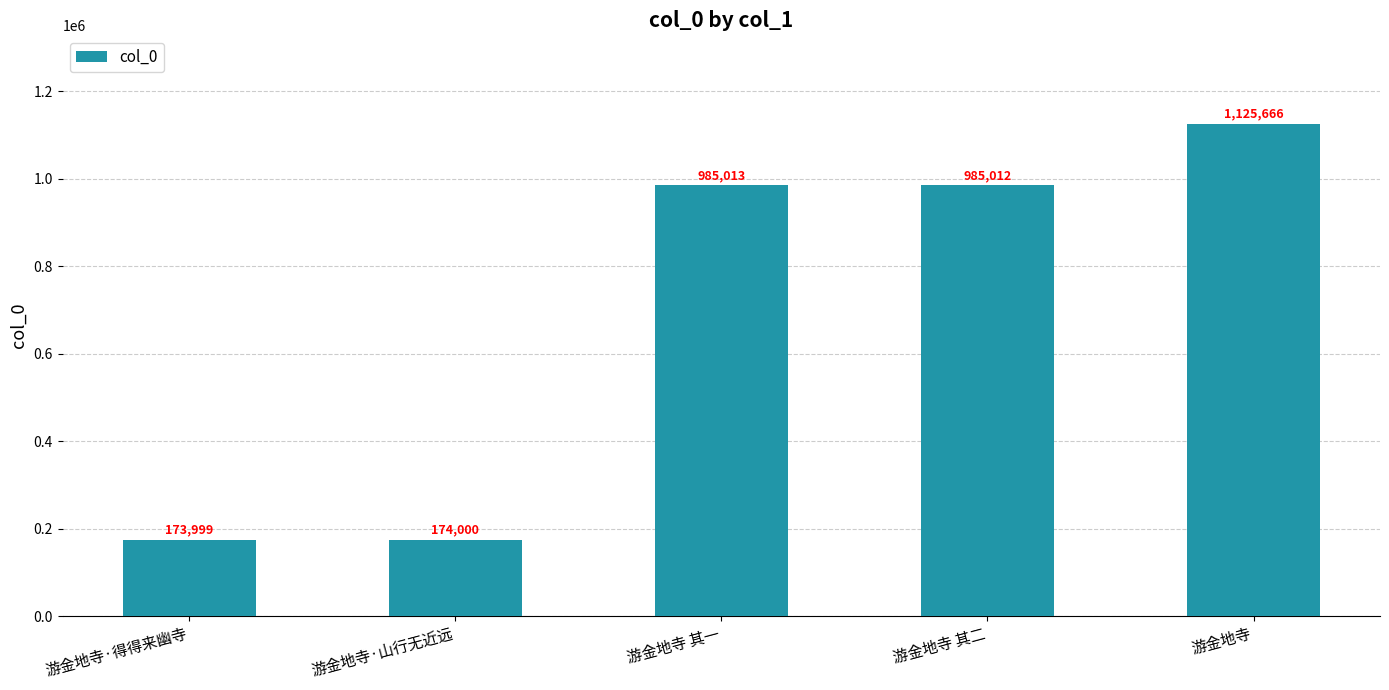

What is the label of the 3rd bar from the left?

游金地寺 其一